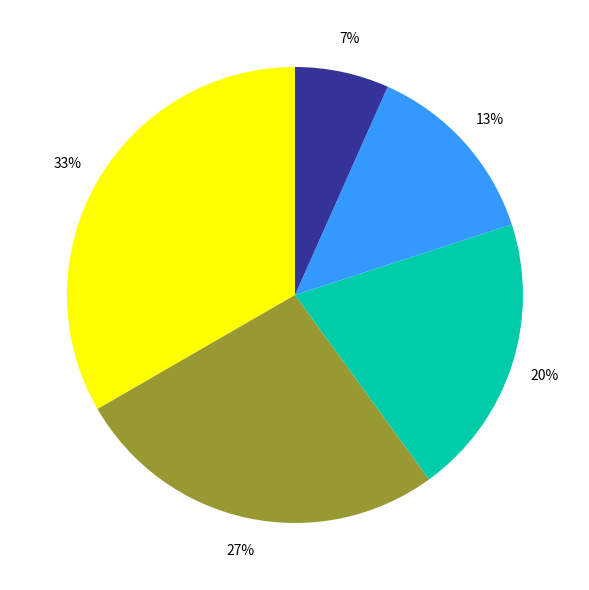

Count the number of slices in the pie.

5